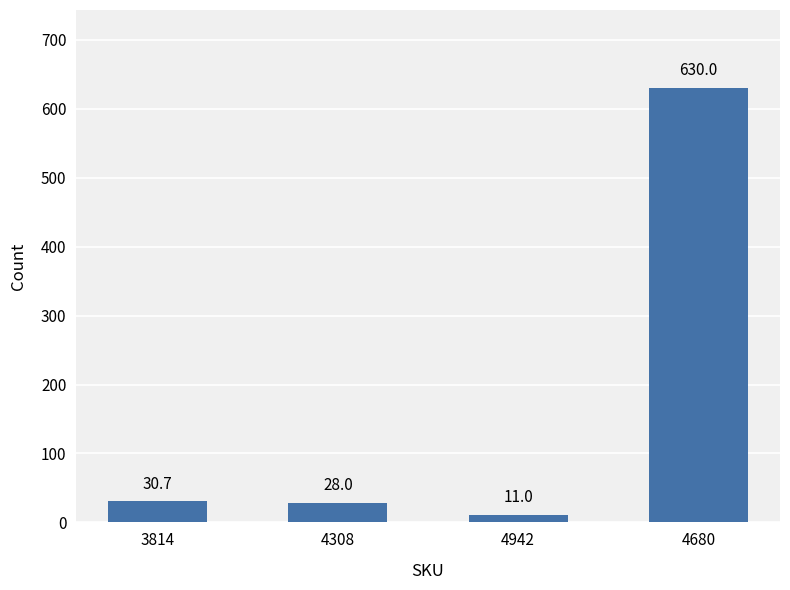

Is it true that the value at 4680 is 630.0?

True